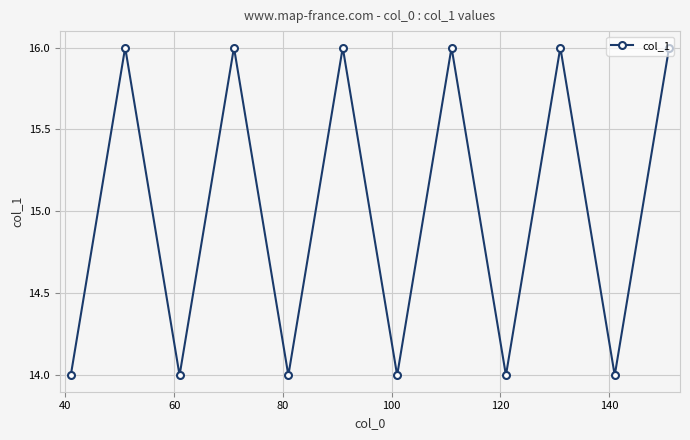

Does the chart display data point markers on the line(s)?

Yes